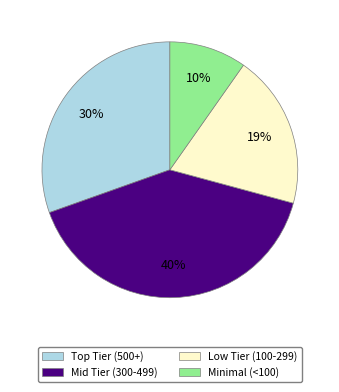

How many segments does this pie chart have?

4